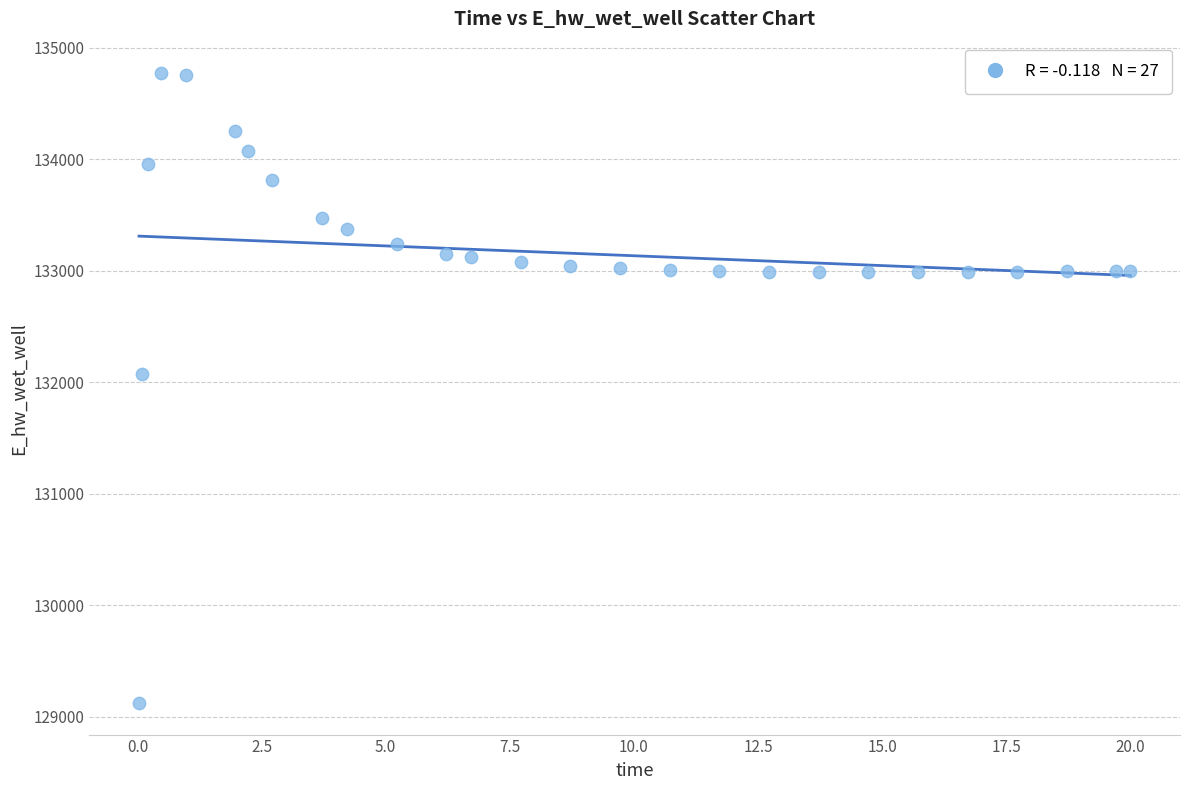

What is the range of Y values (max minus min)?

5648.7